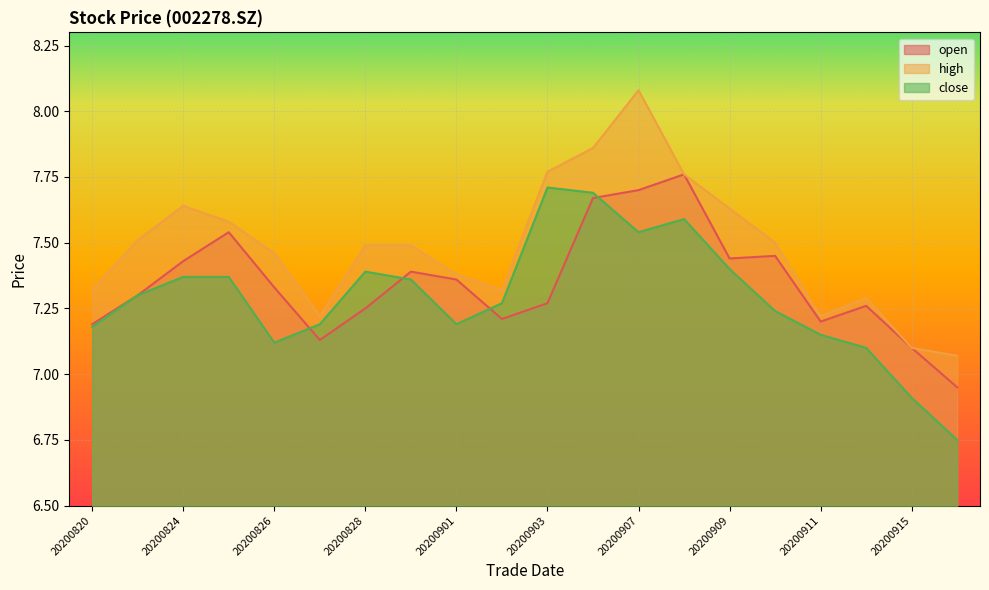

Rank the series by their average value, from lowest to highest.

close, open, high